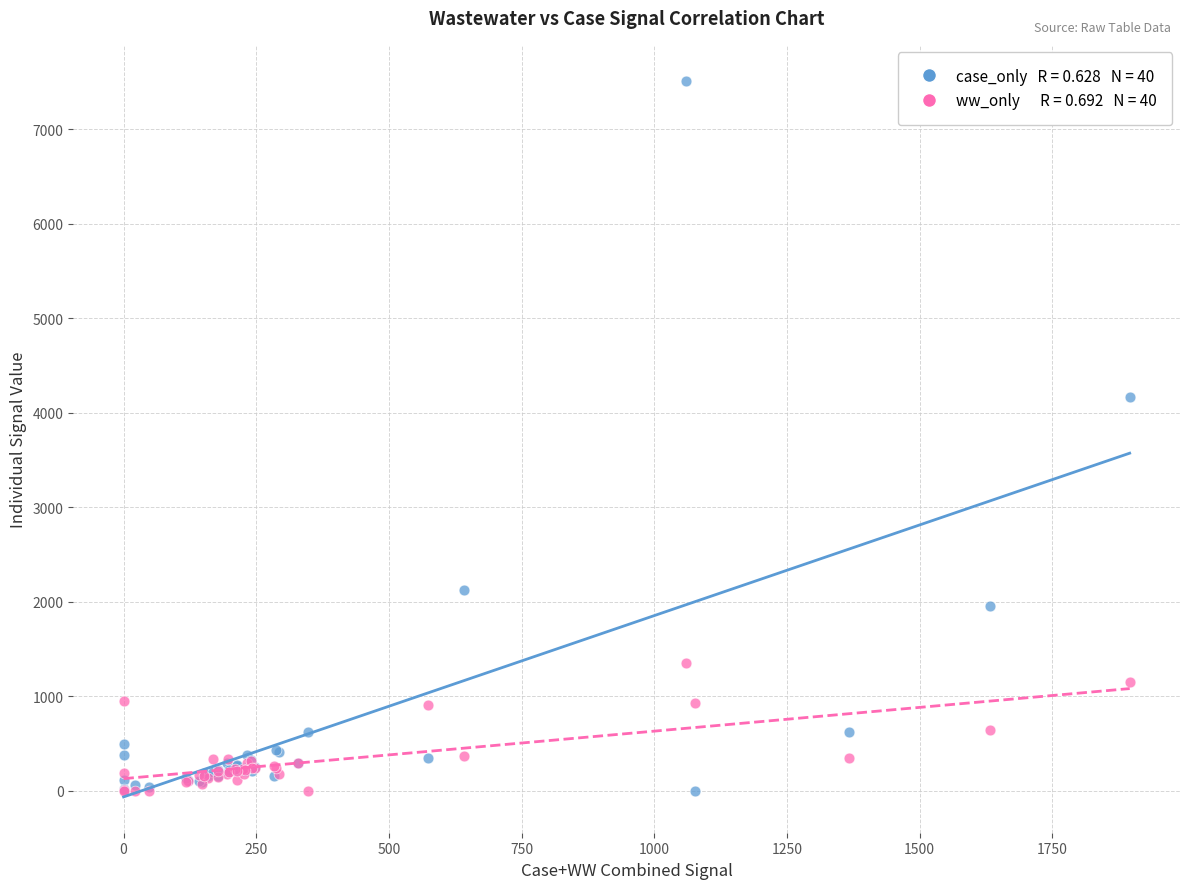

Across all series, what Y value is closest to 3757?

4166.2